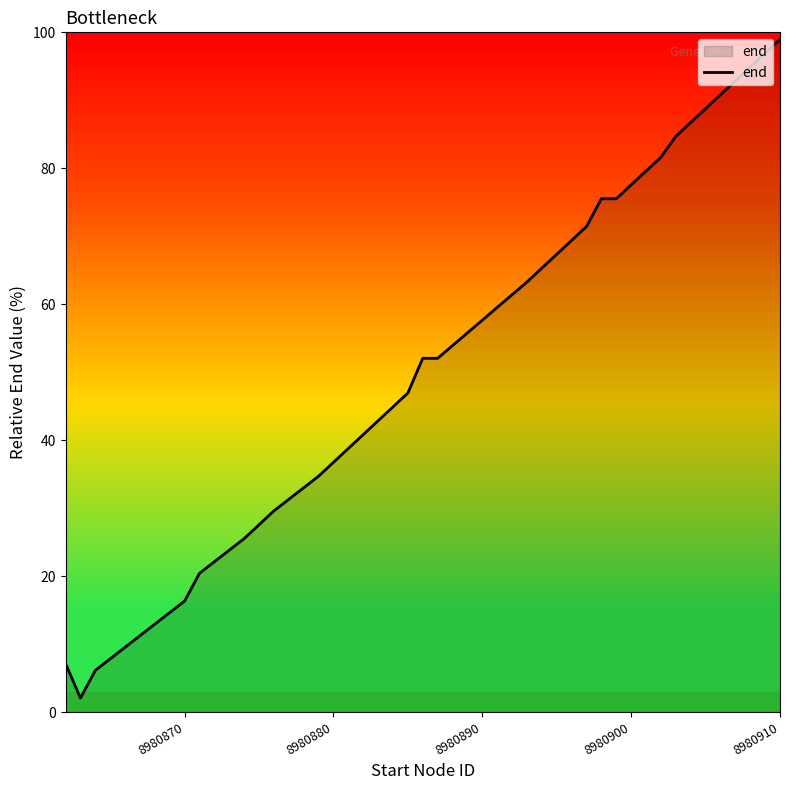

What is the greatest value displayed?

99.0